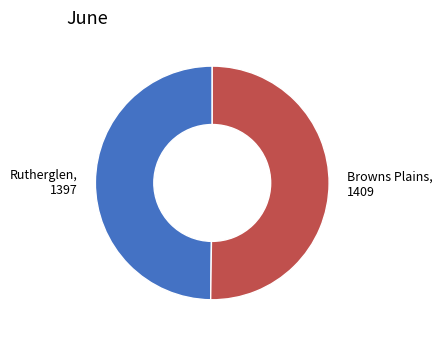

How many segments does this pie chart have?

2